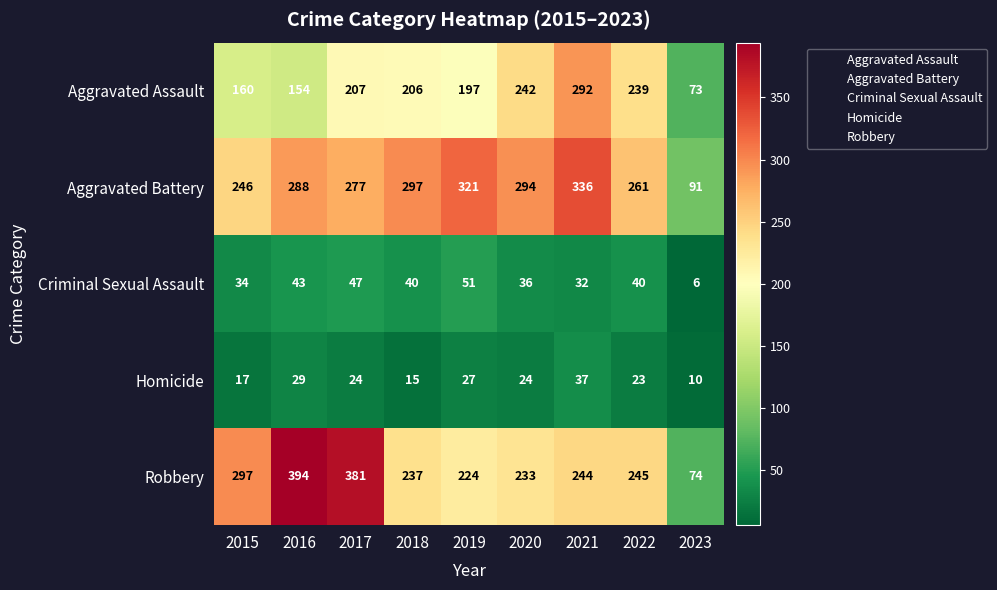

What is the lowest value of the Criminal Sexual Assault series?

6